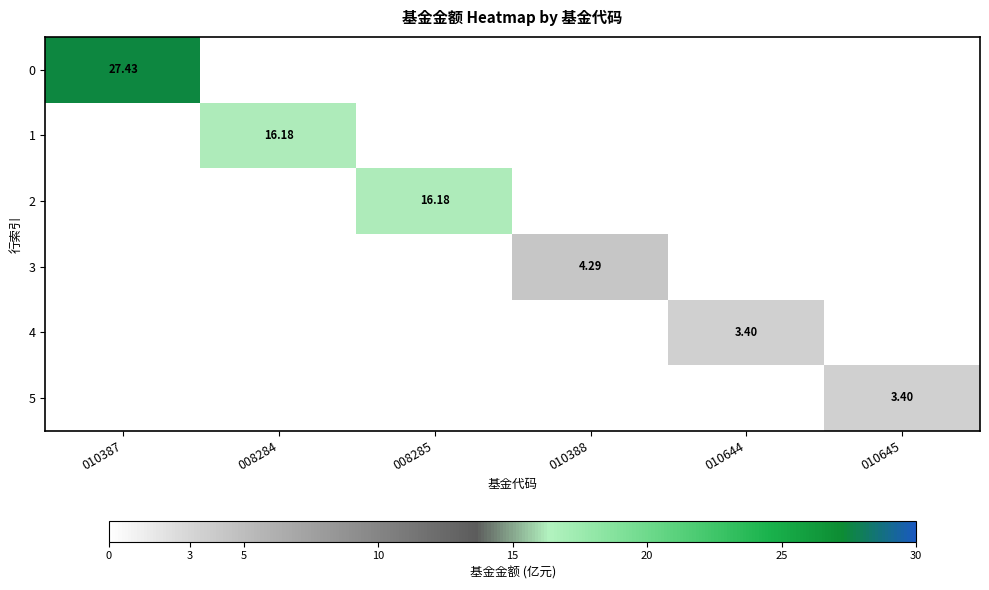

How many data points in 2 are above 0?

1